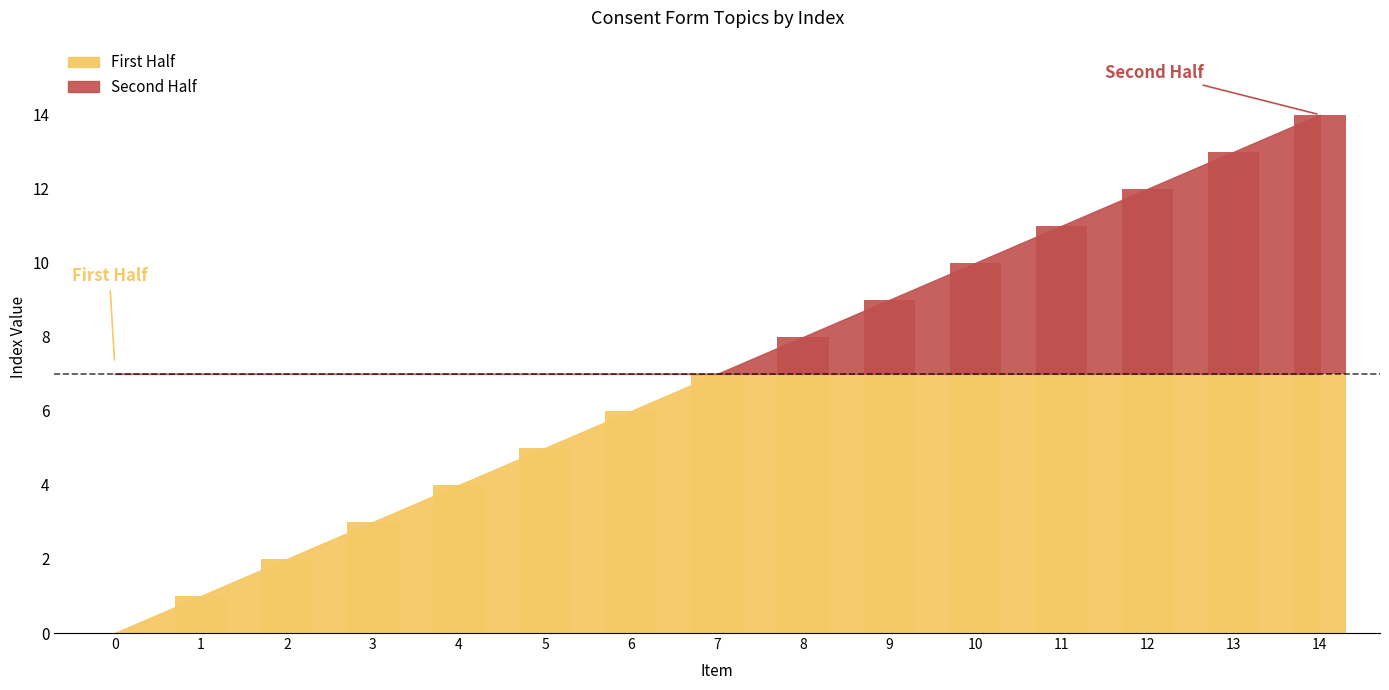

Does the chart contain stacked bars?

No